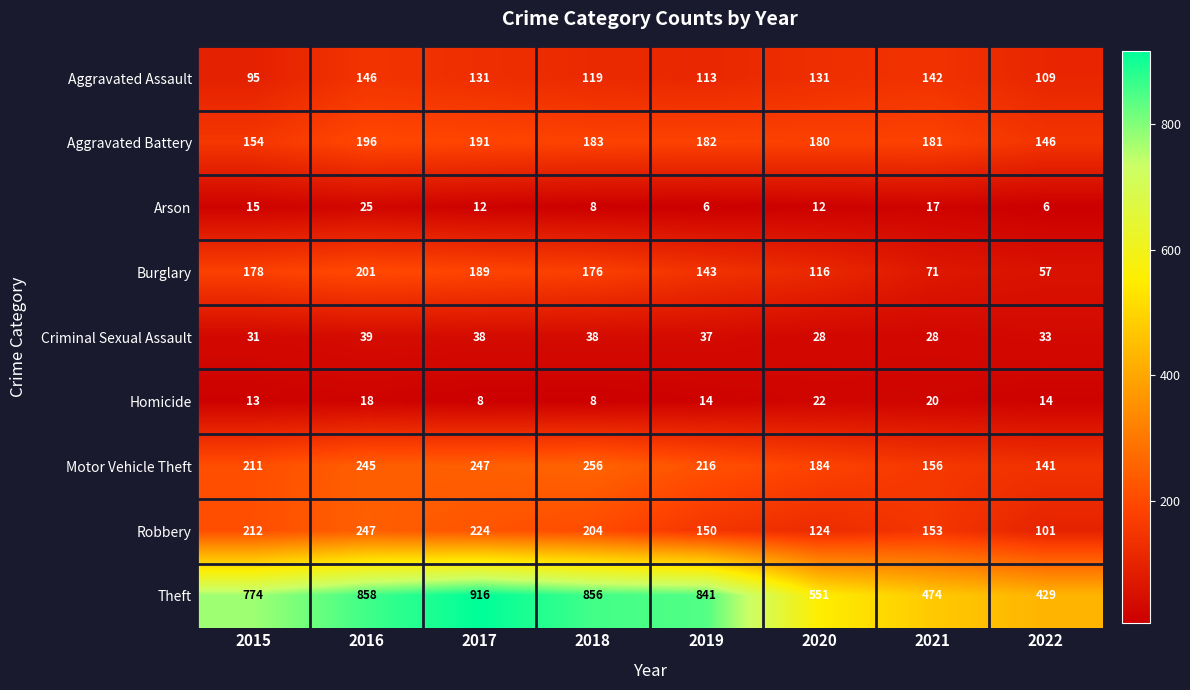

Which category has the highest value across all series?

2017